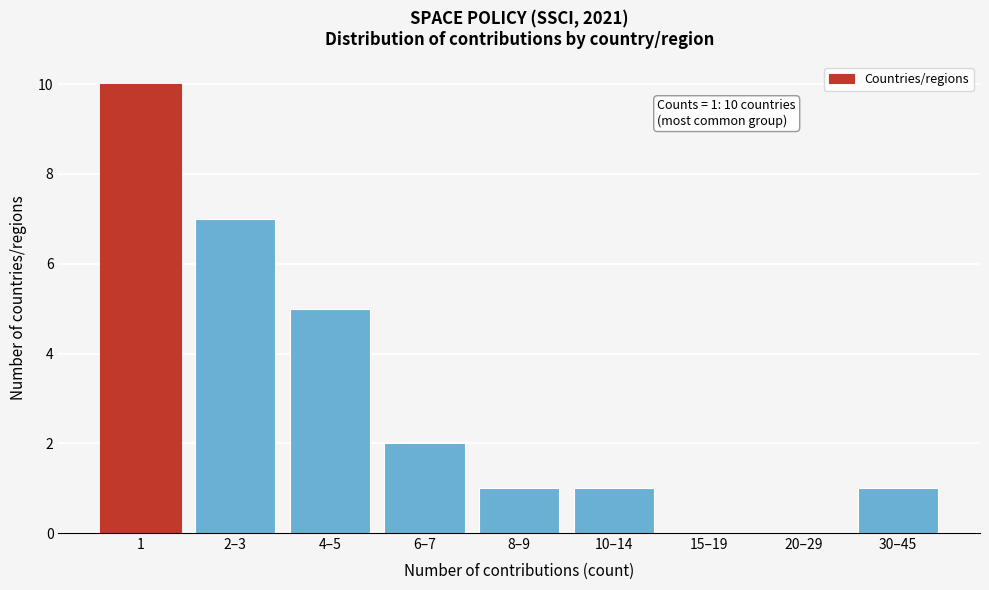

Reading left to right, list all the values displayed in this chart.

1=10	2–3=7	4–5=5	6–7=2	8–9=1	10–14=1	15–19=0	20–29=0	30–45=1